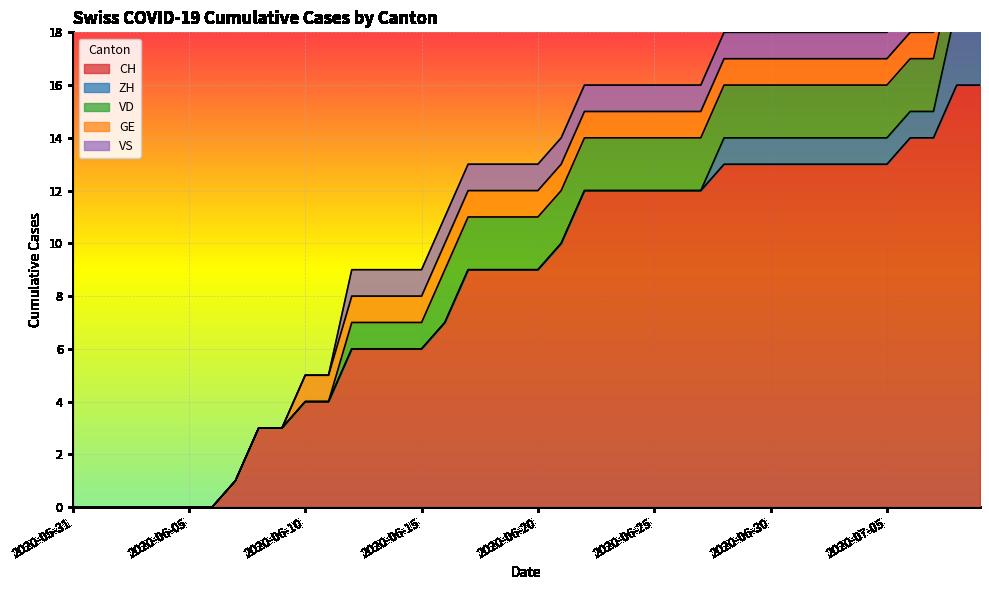

The value of CH at 2020-06-10 is 4. True or false?

True